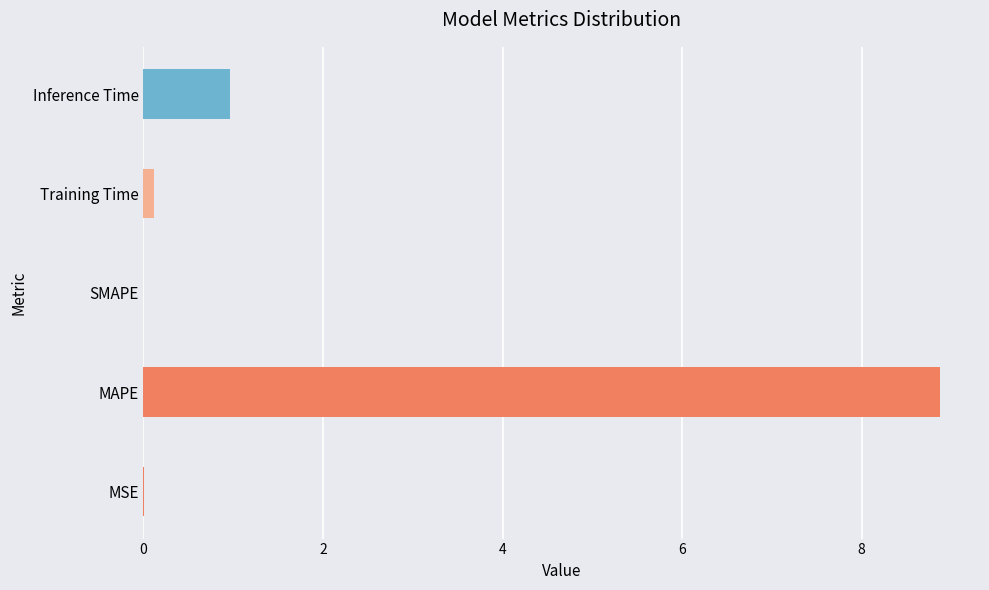

What is the maximum value shown in the chart?

8.9